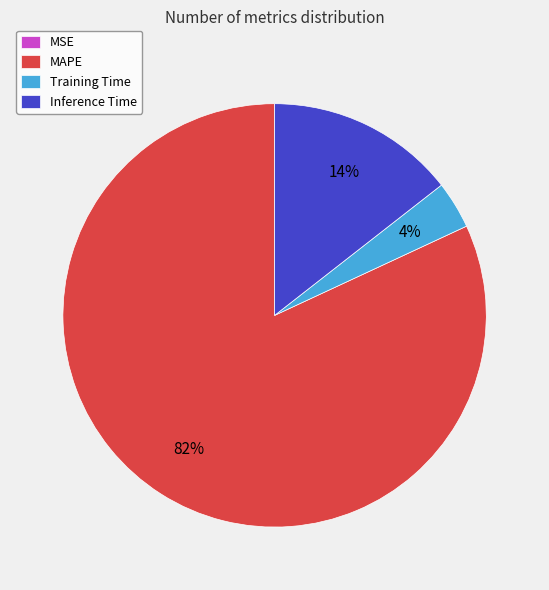

What is the largest slice in the pie chart?

MAPE